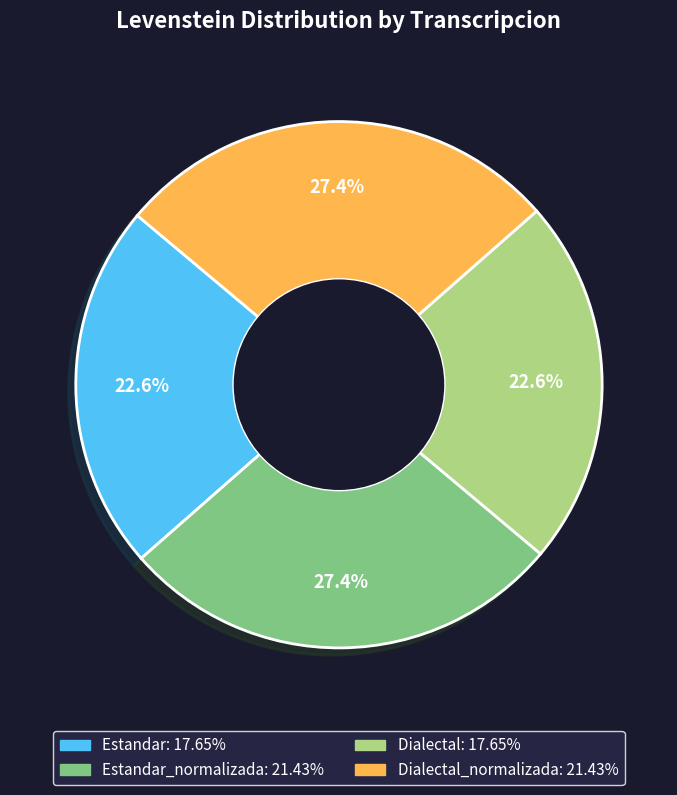

Is there a majority slice in this chart?

No